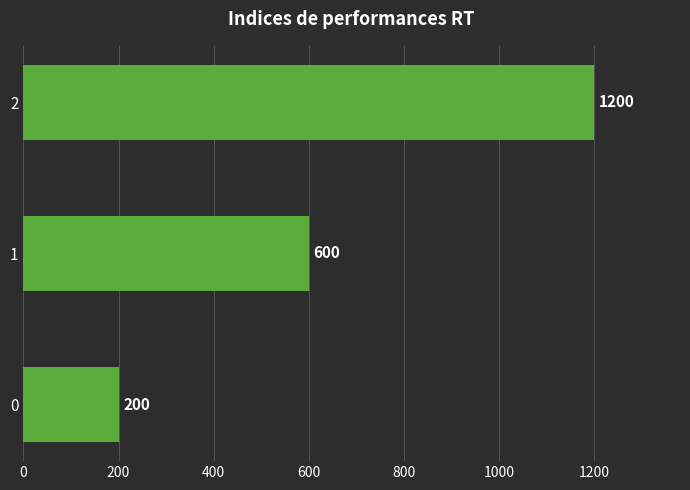

Count the values in the range 200 to 1200.

3